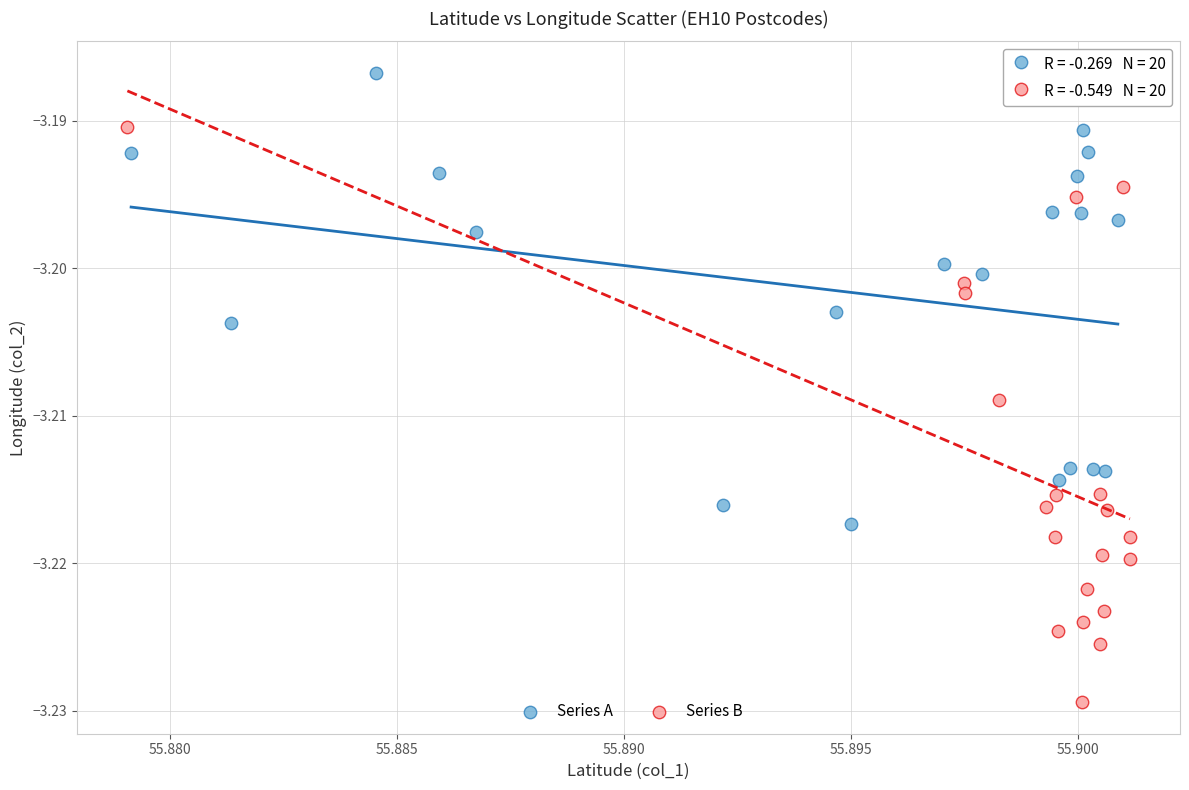

Which series contains the highest Y value?

Series A